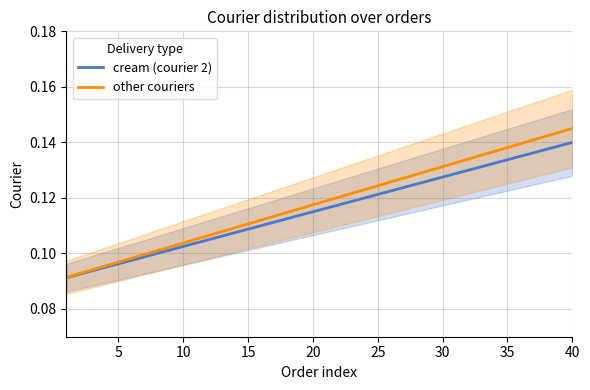

How many lines are shown in the chart?

2